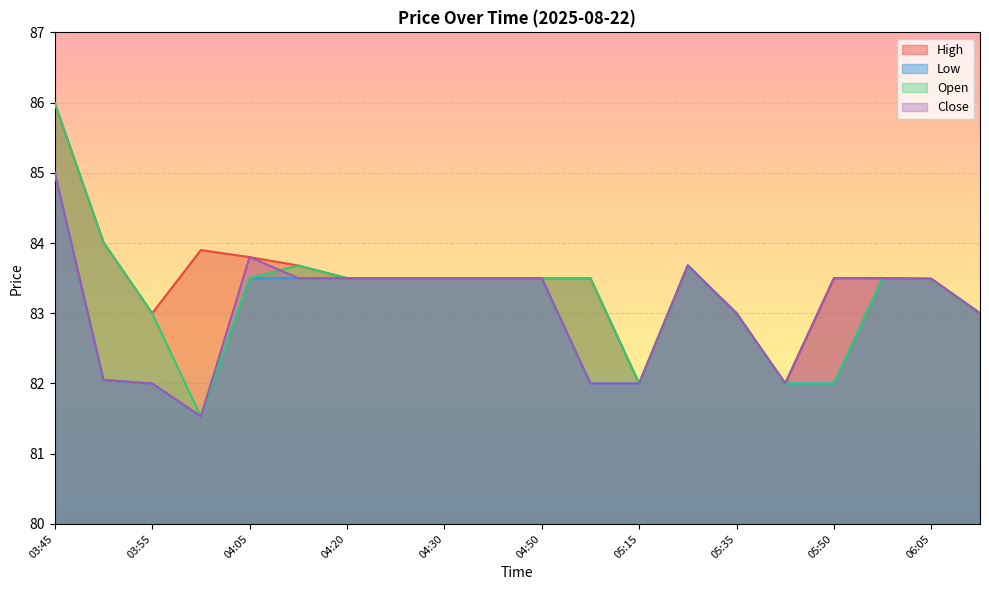

Between 04:05 and 04:45, which is larger?

04:05